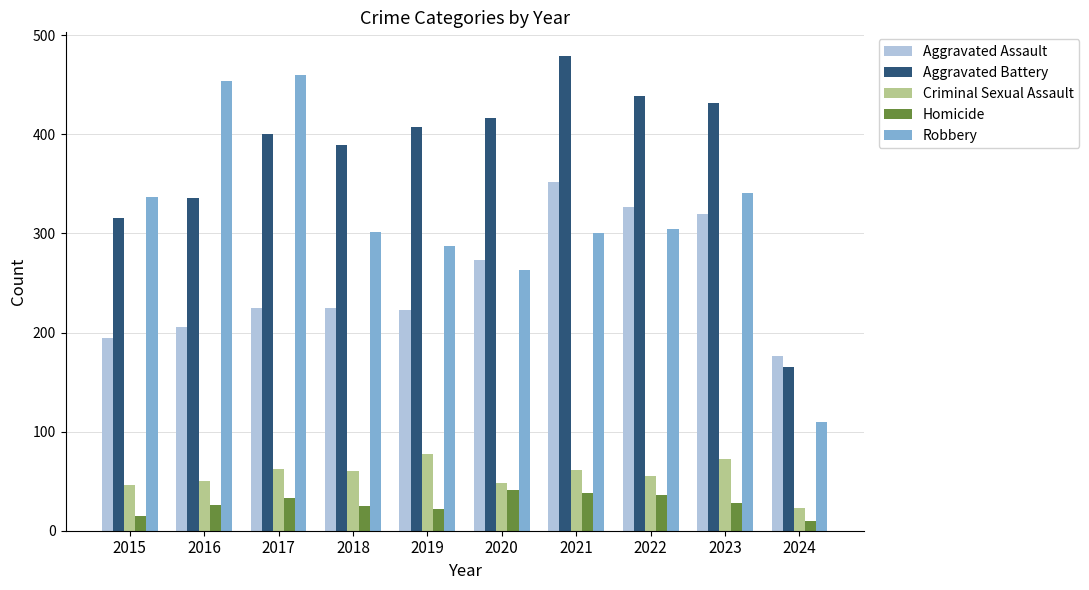

How many groups of bars are there?

10